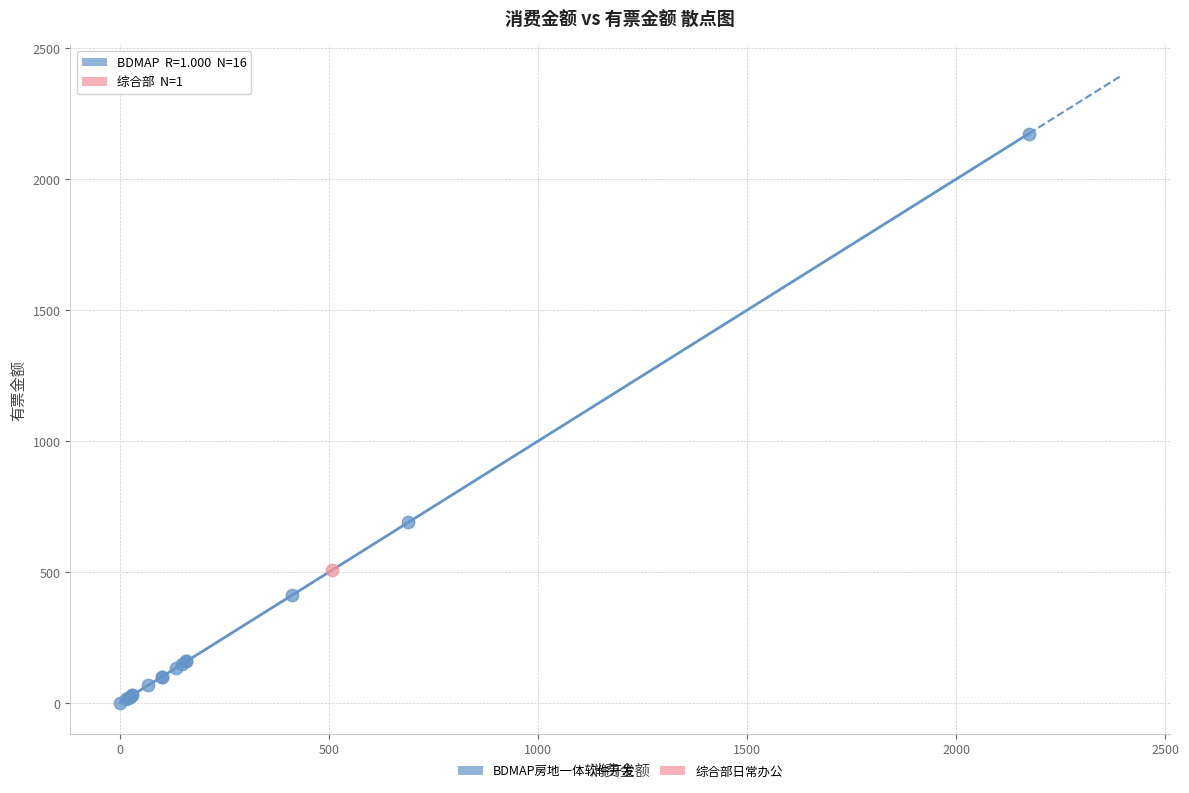

What are all the series names shown in the legend?

BDMAP房地一体软件开发, 综合部日常办公